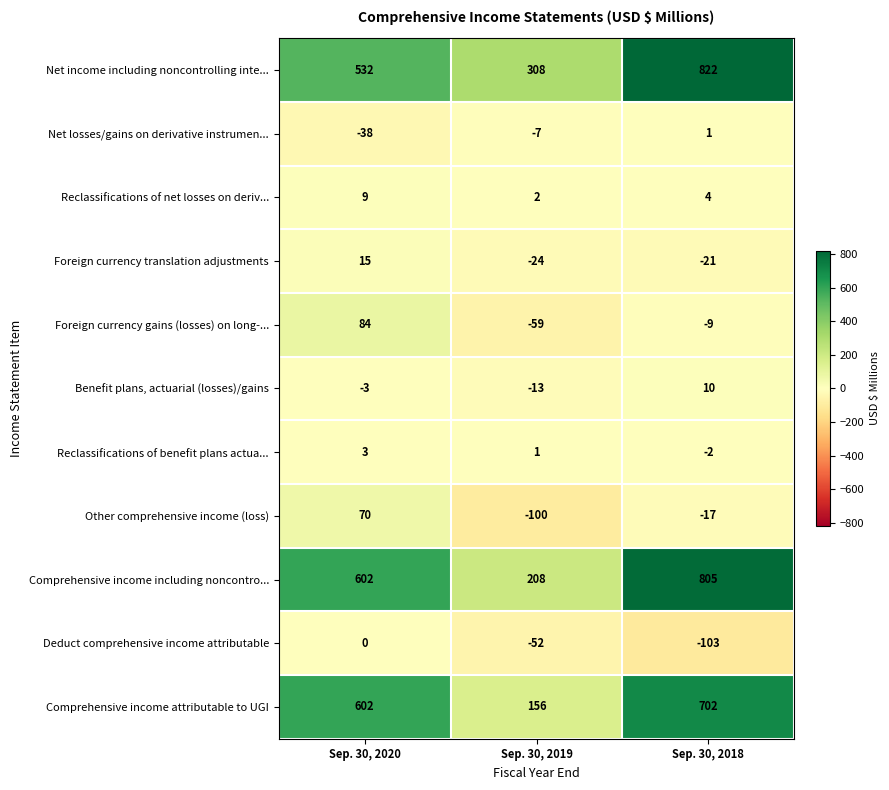

The Other comprehensive income (loss) series shows 70 at Sep. 30, 2020. True or false?

True